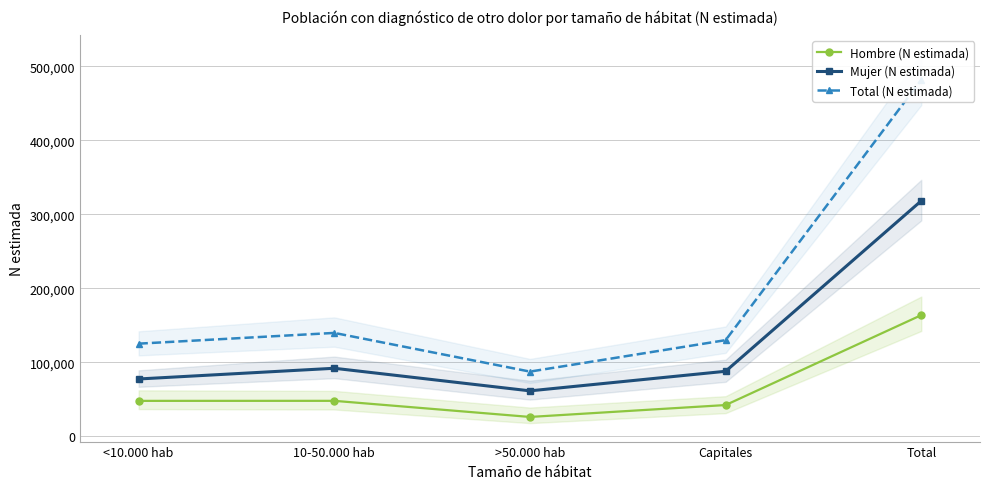

What is the difference between the maximum and second lowest values in the Mujer (N estimada) series?

240962